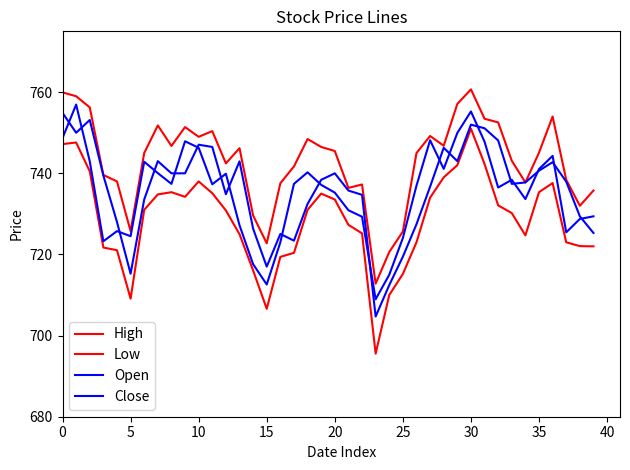

How many lines are shown in the chart?

4